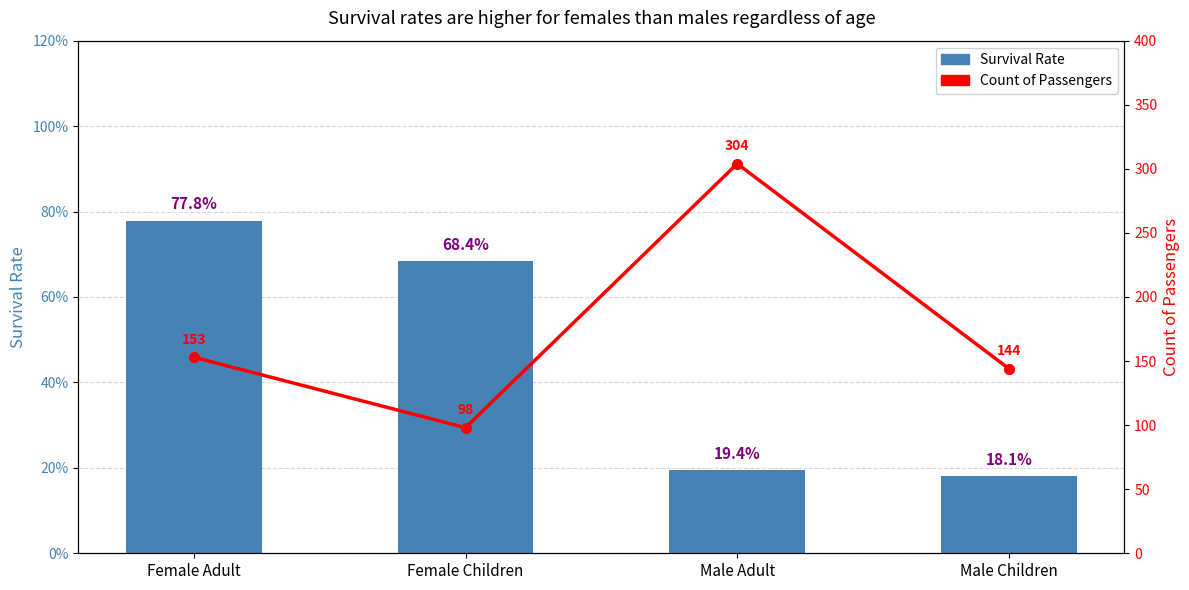

What is the total value across all series at Female Children?

98.7